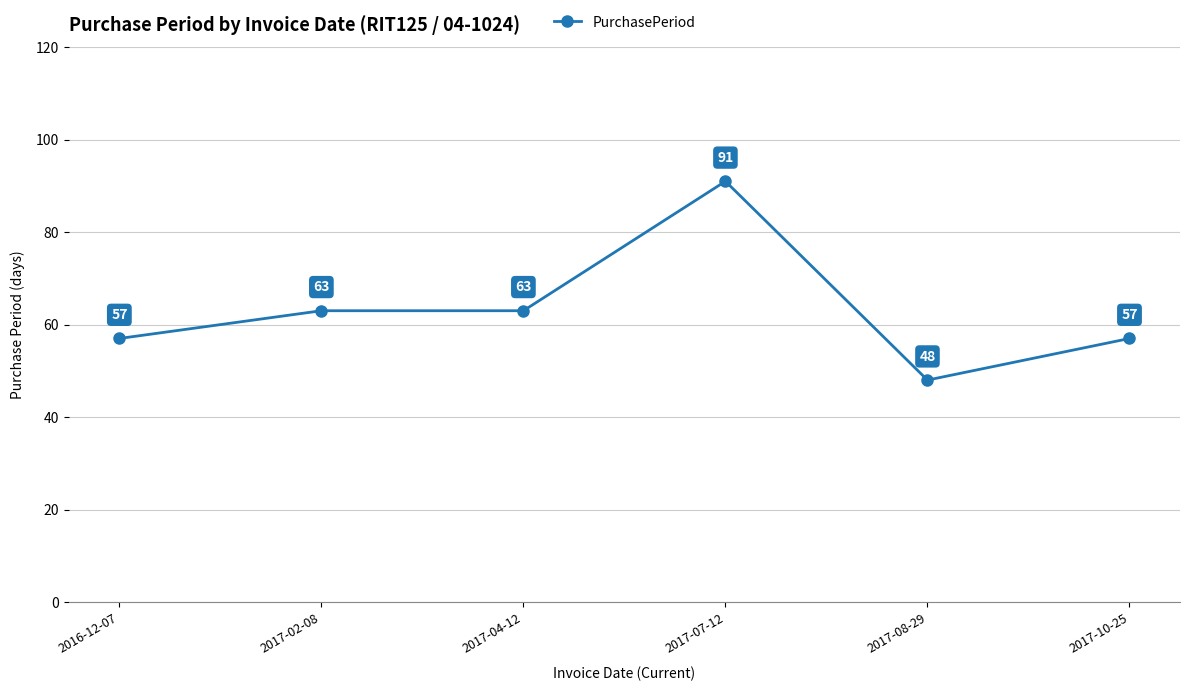

Reading left to right, what are all the values shown in this chart?

2016-12-07=57	2017-02-08=63	2017-04-12=63	2017-07-12=91	2017-08-29=48	2017-10-25=57